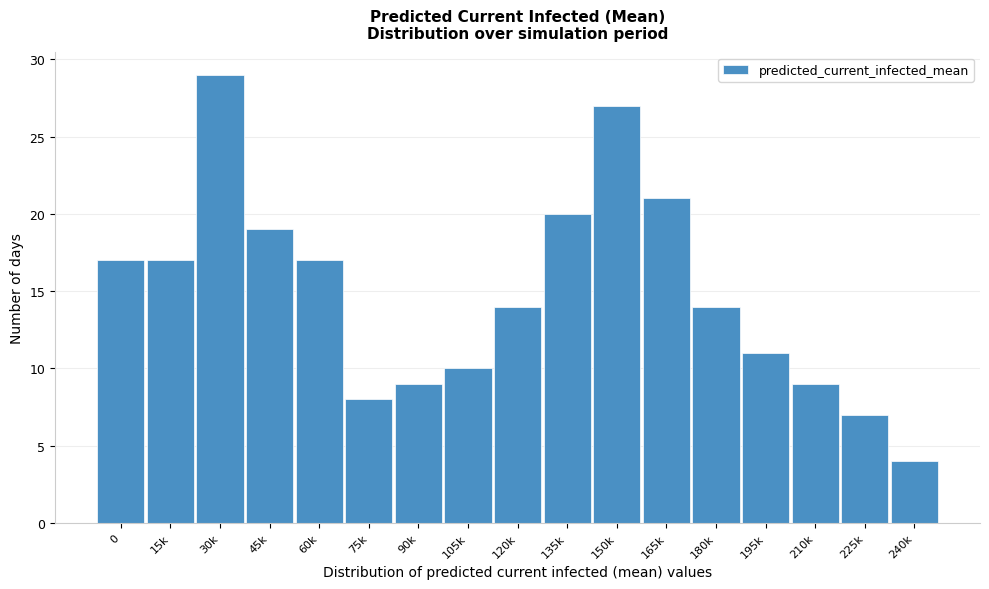

Reading left to right, transcribe all the data shown in this chart.

17	17	29	19	17	8	9	10	14	20	27	21	14	11	9	7	4